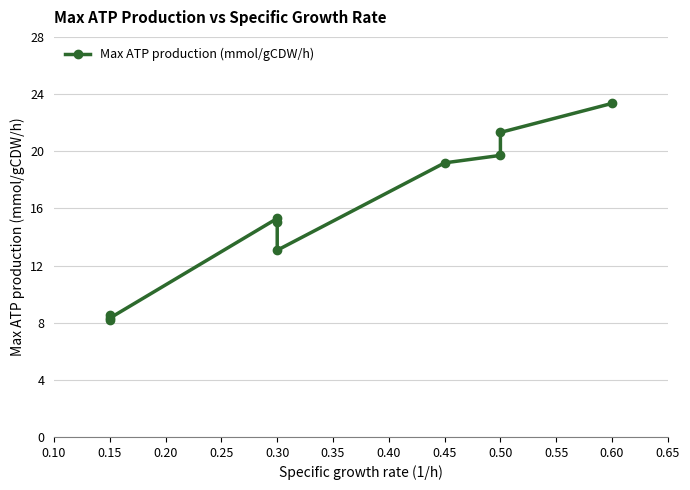

What is the difference between the second highest and minimum values?

13.1